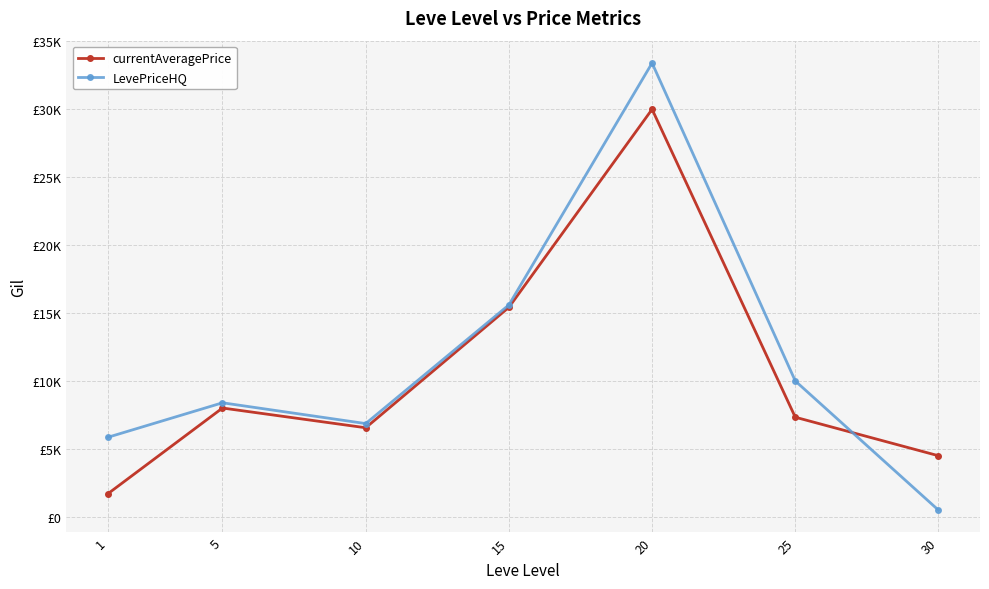

True or false: currentAveragePrice and LevePriceHQ intersect in this chart.

True